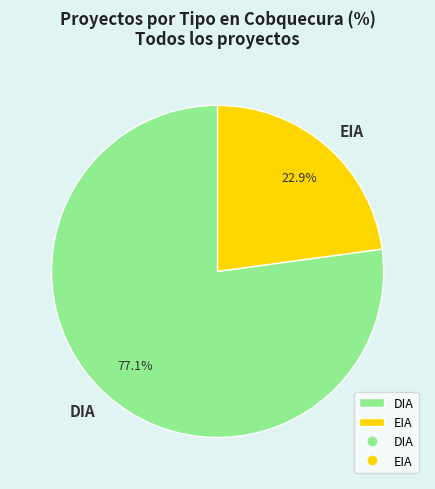

The EIA slice represents 8% of the pie. True or false?

False